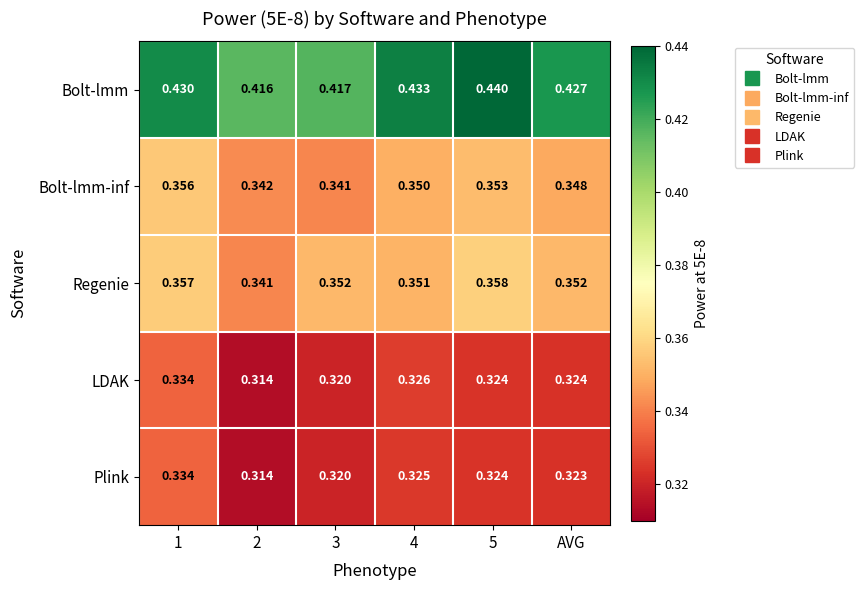

Between 3 and 4, which series saw the biggest shift?

Bolt-lmm